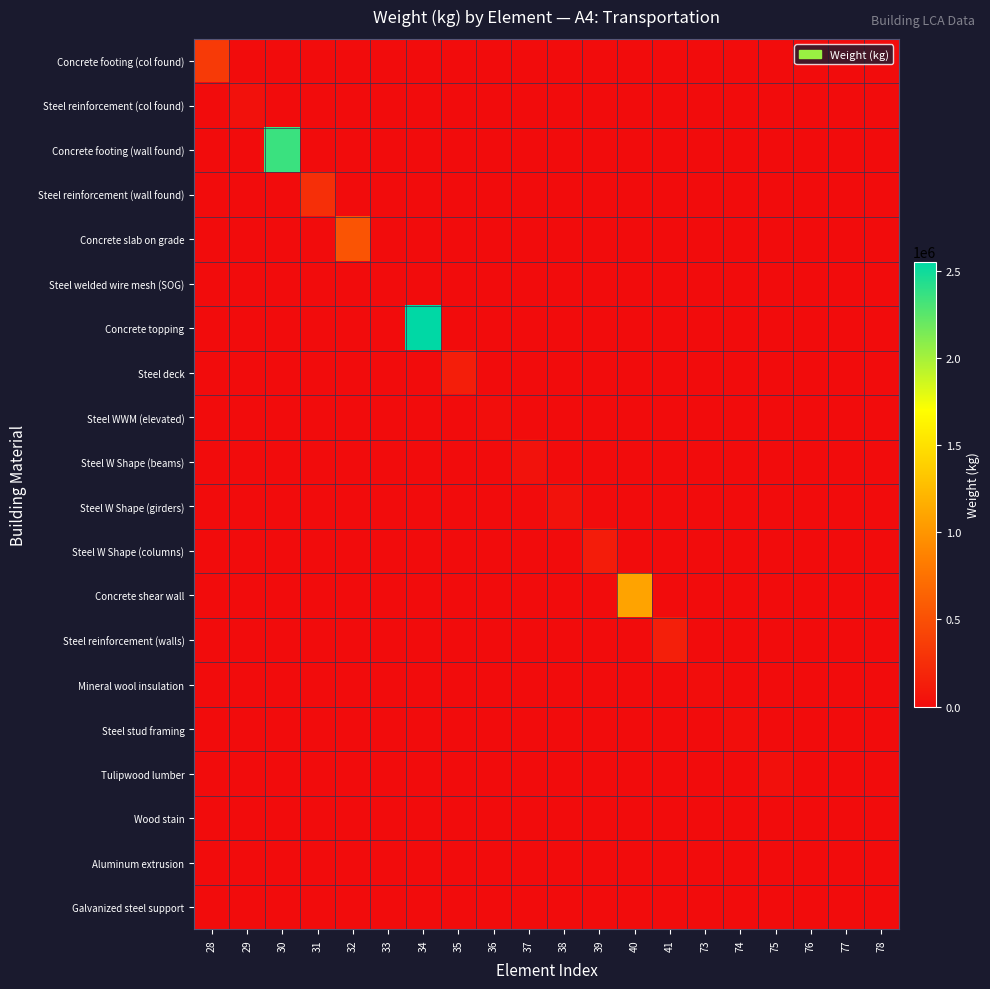

Reading left to right, what are all the values shown in this chart?

Concrete footing (col found): 28=342922	29=0	30=0	31=0	32=0	33=0	34=0	35=0	36=0	37=0	38=0	39=0	40=0	41=0	73=0	74=0	75=0	76=0	77=0	78=0
Steel reinforcement (col found): 28=0	29=38407	30=0	31=0	32=0	33=0	34=0	35=0	36=0	37=0	38=0	39=0	40=0	41=0	73=0	74=0	75=0	76=0	77=0	78=0
Concrete footing (wall found): 28=0	29=0	30=2357586	31=0	32=0	33=0	34=0	35=0	36=0	37=0	38=0	39=0	40=0	41=0	73=0	74=0	75=0	76=0	77=0	78=0
Steel reinforcement (wall found): 28=0	29=0	30=0	31=264045	32=0	33=0	34=0	35=0	36=0	37=0	38=0	39=0	40=0	41=0	73=0	74=0	75=0	76=0	77=0	78=0
Concrete slab on grade: 28=0	29=0	30=0	31=0	32=535815	33=0	34=0	35=0	36=0	37=0	38=0	39=0	40=0	41=0	73=0	74=0	75=0	76=0	77=0	78=0
Steel welded wire mesh (SOG): 28=0	29=0	30=0	31=0	32=0	33=3601	34=0	35=0	36=0	37=0	38=0	39=0	40=0	41=0	73=0	74=0	75=0	76=0	77=0	78=0
Concrete topping: 28=0	29=0	30=0	31=0	32=0	33=0	34=2551980	35=0	36=0	37=0	38=0	39=0	40=0	41=0	73=0	74=0	75=0	76=0	77=0	78=0
Steel deck: 28=0	29=0	30=0	31=0	32=0	33=0	34=0	35=132267	36=0	37=0	38=0	39=0	40=0	41=0	73=0	74=0	75=0	76=0	77=0	78=0
Steel WWM (elevated): 28=0	29=0	30=0	31=0	32=0	33=0	34=0	35=0	36=17149	37=0	38=0	39=0	40=0	41=0	73=0	74=0	75=0	76=0	77=0	78=0
Steel W Shape (beams): 28=0	29=0	30=0	31=0	32=0	33=0	34=0	35=0	36=0	37=44512	38=0	39=0	40=0	41=0	73=0	74=0	75=0	76=0	77=0	78=0
Steel W Shape (girders): 28=0	29=0	30=0	31=0	32=0	33=0	34=0	35=0	36=0	37=0	38=41074	39=0	40=0	41=0	73=0	74=0	75=0	76=0	77=0	78=0
Steel W Shape (columns): 28=0	29=0	30=0	31=0	32=0	33=0	34=0	35=0	36=0	37=0	38=0	39=121621	40=0	41=0	73=0	74=0	75=0	76=0	77=0	78=0
Concrete shear wall: 28=0	29=0	30=0	31=0	32=0	33=0	34=0	35=0	36=0	37=0	38=0	39=0	40=1092652	41=0	73=0	74=0	75=0	76=0	77=0	78=0
Steel reinforcement (walls): 28=0	29=0	30=0	31=0	32=0	33=0	34=0	35=0	36=0	37=0	38=0	39=0	40=0	41=142771	73=0	74=0	75=0	76=0	77=0	78=0
Mineral wool insulation: 28=0	29=0	30=0	31=0	32=0	33=0	34=0	35=0	36=0	37=0	38=0	39=0	40=0	41=0	73=8366	74=0	75=0	76=0	77=0	78=0
Steel stud framing: 28=0	29=0	30=0	31=0	32=0	33=0	34=0	35=0	36=0	37=0	38=0	39=0	40=0	41=0	73=0	74=14975	75=0	76=0	77=0	78=0
Tulipwood lumber: 28=0	29=0	30=0	31=0	32=0	33=0	34=0	35=0	36=0	37=0	38=0	39=0	40=0	41=0	73=0	74=0	75=25945	76=0	77=0	78=0
Wood stain: 28=0	29=0	30=0	31=0	32=0	33=0	34=0	35=0	36=0	37=0	38=0	39=0	40=0	41=0	73=0	74=0	75=0	76=208	77=0	78=0
Aluminum extrusion: 28=0	29=0	30=0	31=0	32=0	33=0	34=0	35=0	36=0	37=0	38=0	39=0	40=0	41=0	73=0	74=0	75=0	76=0	77=2717	78=0
Galvanized steel support: 28=0	29=0	30=0	31=0	32=0	33=0	34=0	35=0	36=0	37=0	38=0	39=0	40=0	41=0	73=0	74=0	75=0	76=0	77=0	78=4039